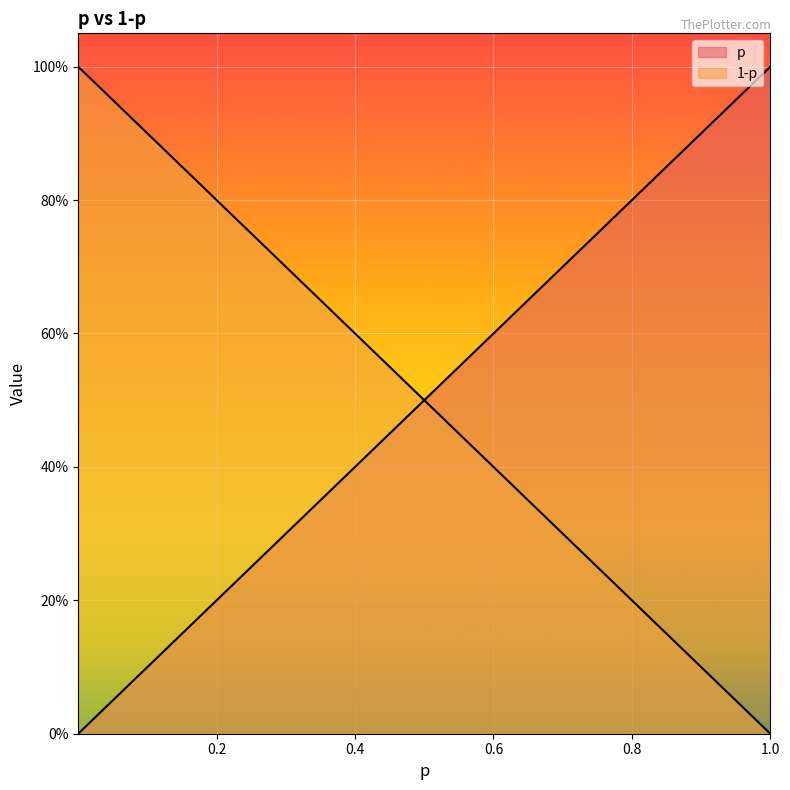

True or false: 1-p and p cross at least once.

False